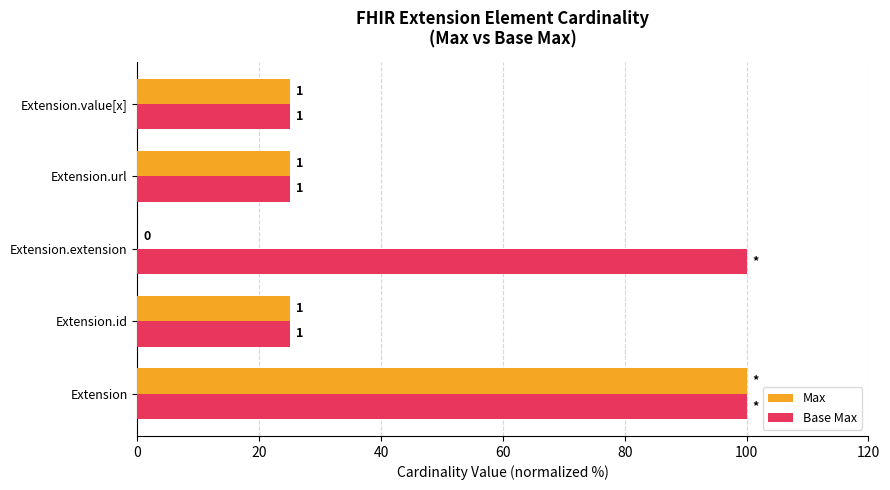

What are all the series names shown in the legend?

Max, Base Max